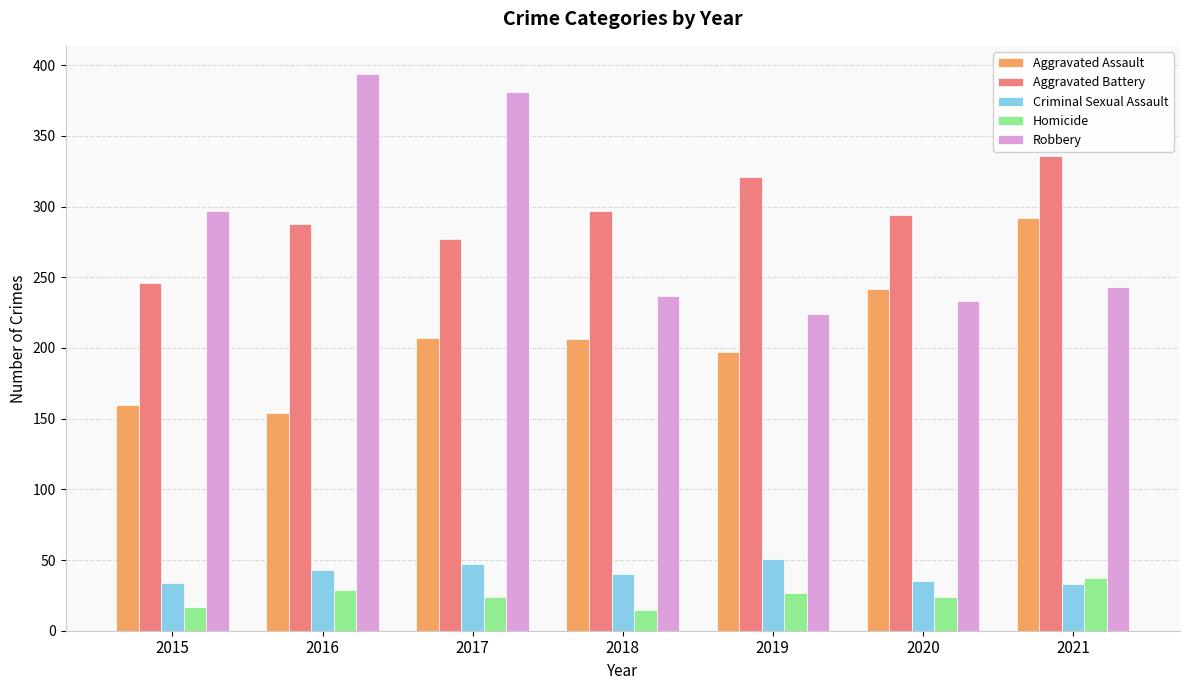

What is the total value across all series at 2019?

820